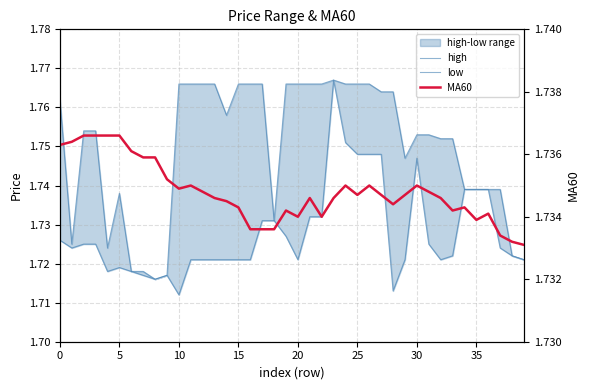

What is the value of the MA60 point at the 21st from the left?

1.7